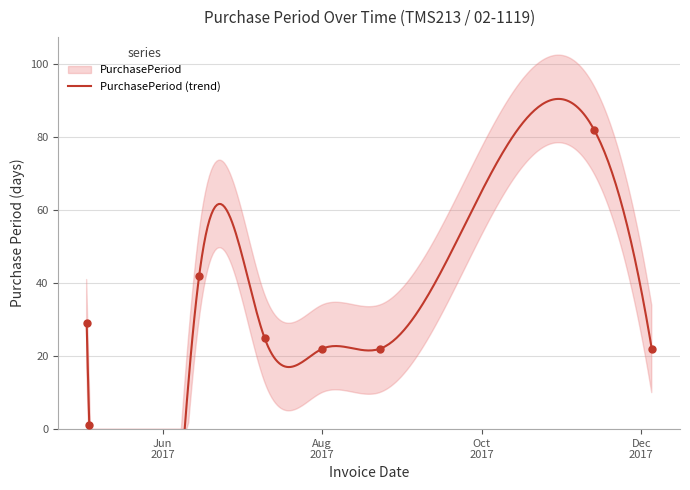

What is the change in value from 2017-05-03 to 2017-05-04?

-28